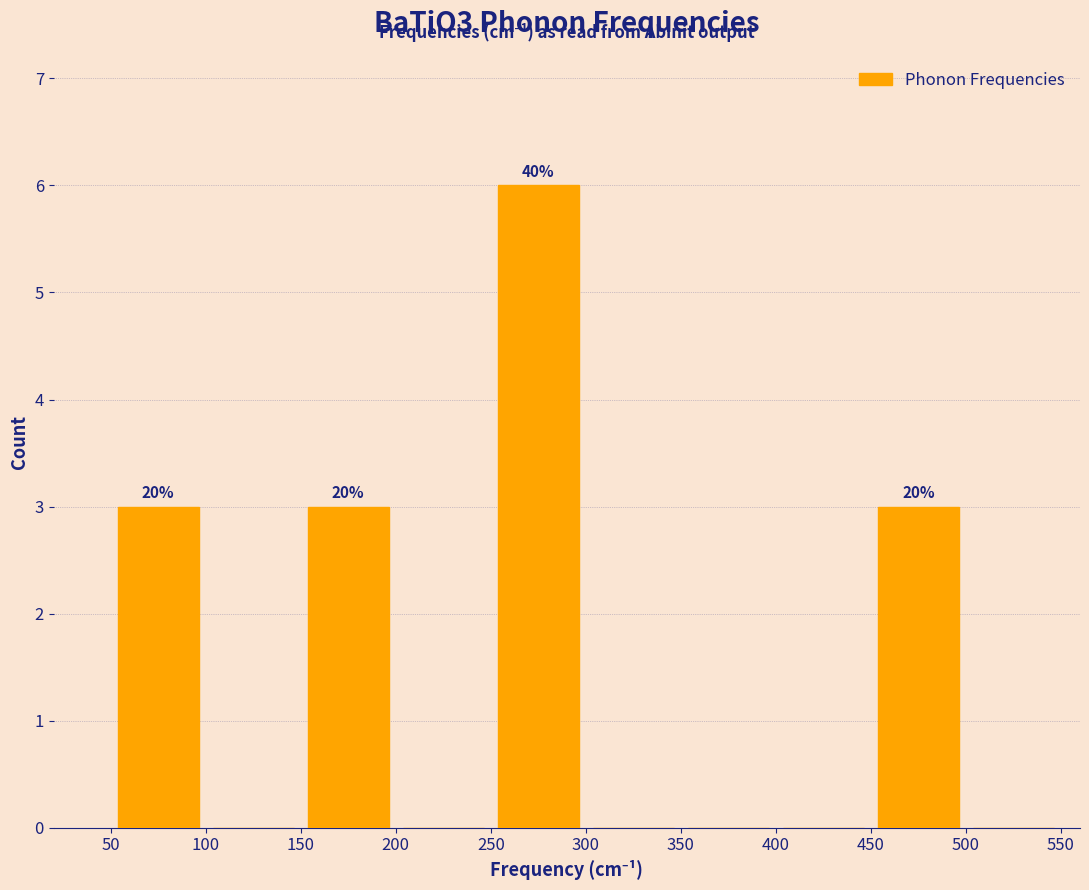

Which range on the x-axis has the tallest bar?

250 to 300